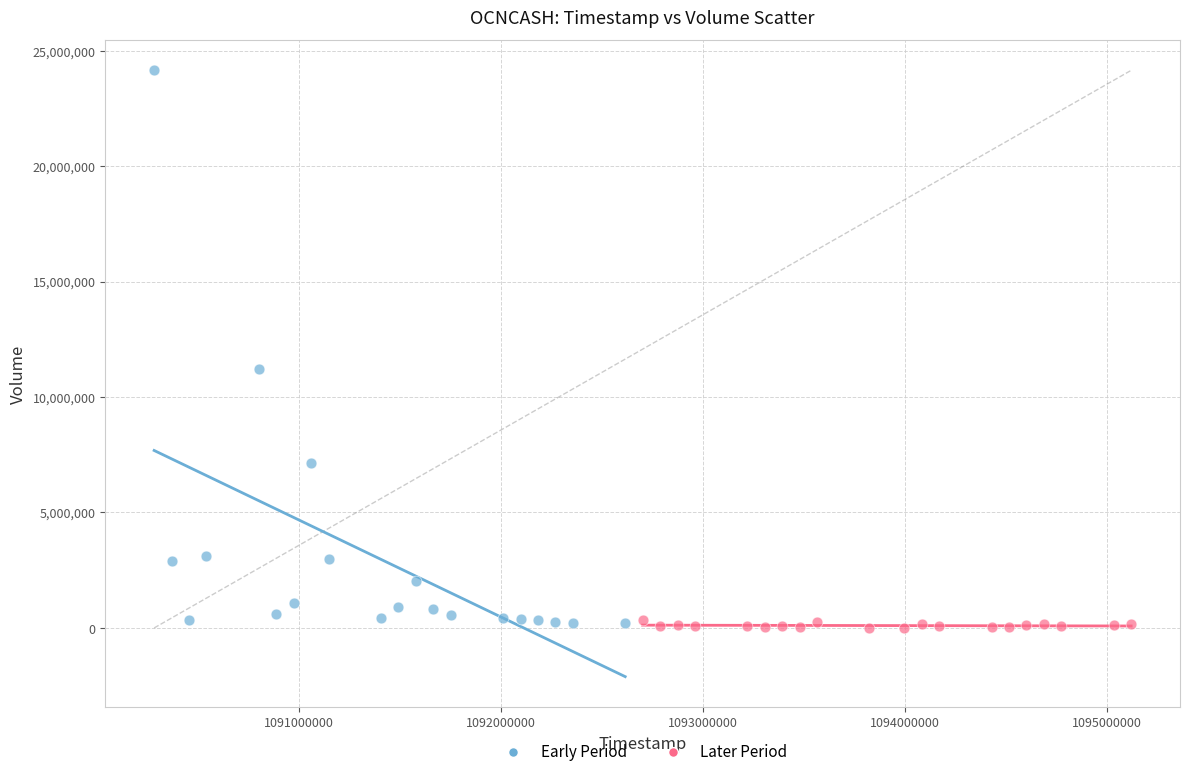

Which series contains the highest Y value?

Early Period